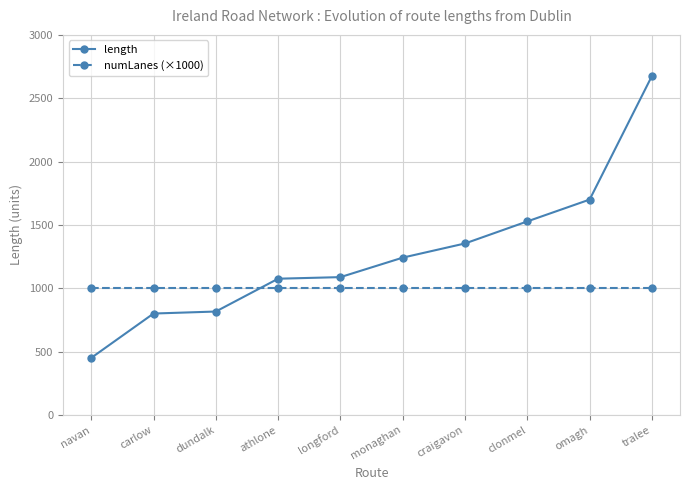

What is the maximum value for numLanes (×1000)?

1000.0